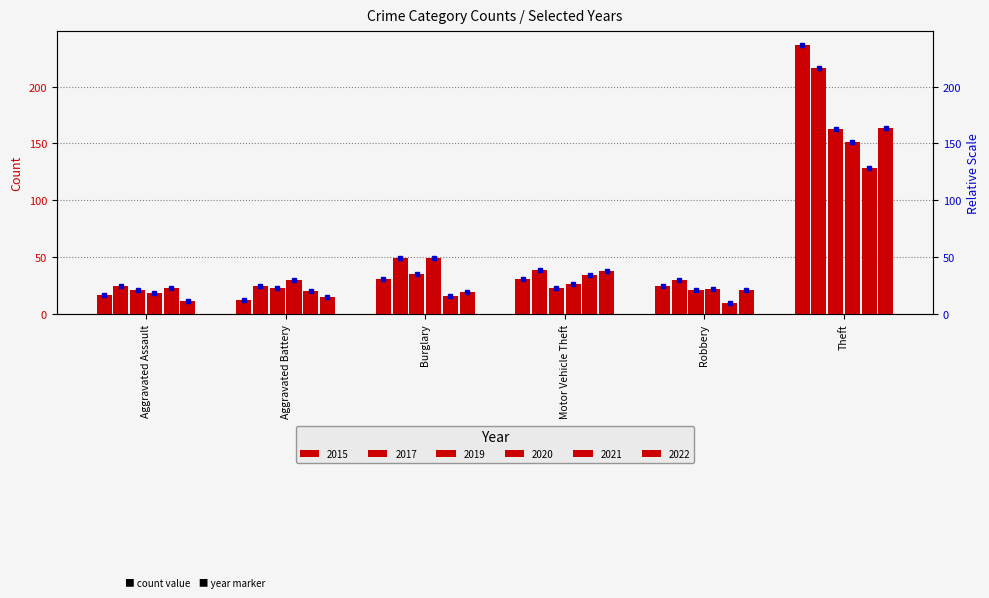

What is the spread (max minus min) of values at Burglary?

33